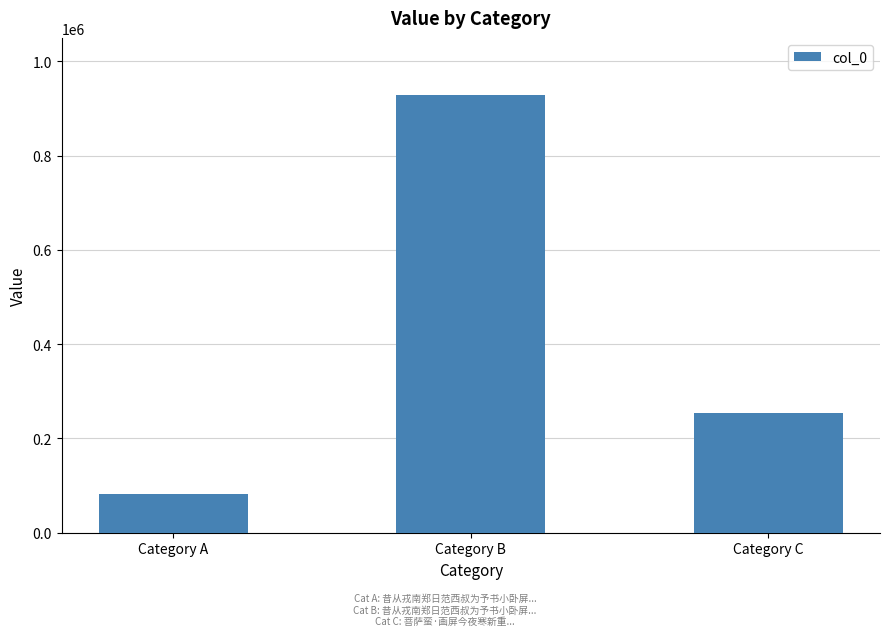

Approximately how many times larger is the value at Category C compared to Category A?

3.1